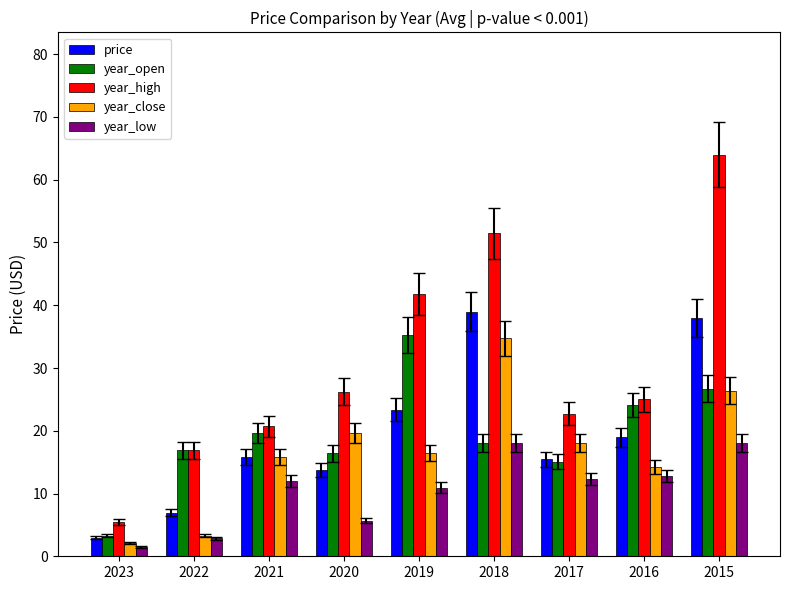

What is the difference between the maximum and second lowest values in the year_high series?

47.1